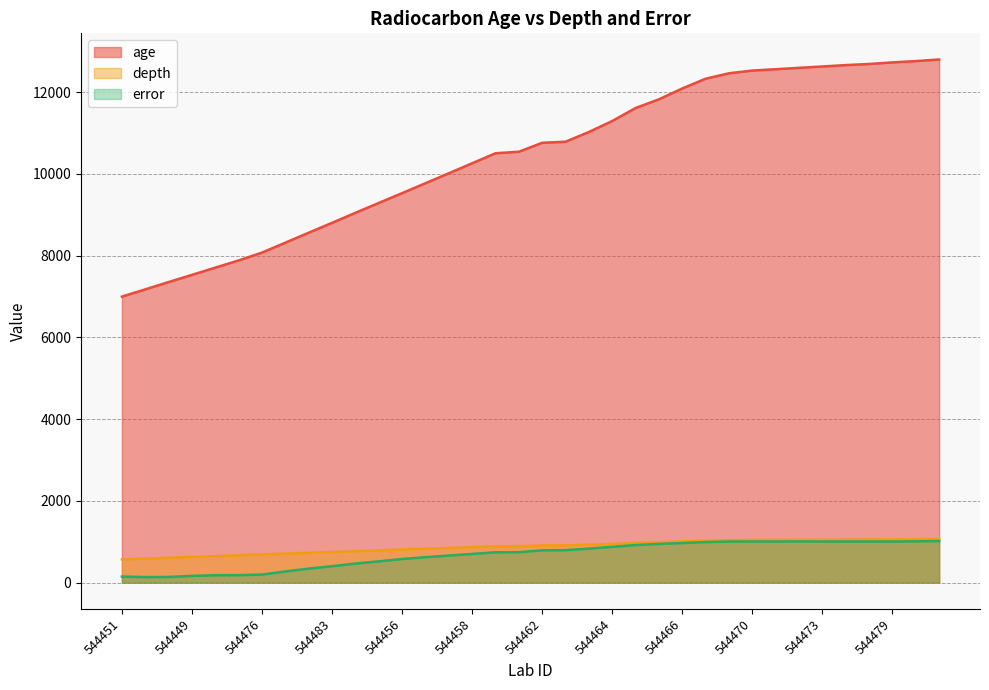

True or false: error and depth intersect in this chart.

False